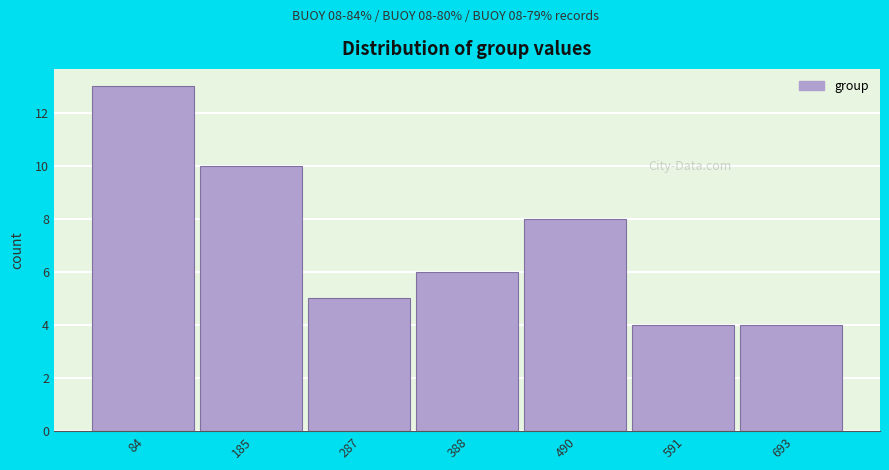

Reading left to right, transcribe all the data shown in this chart.

13	10	5	6	8	4	4